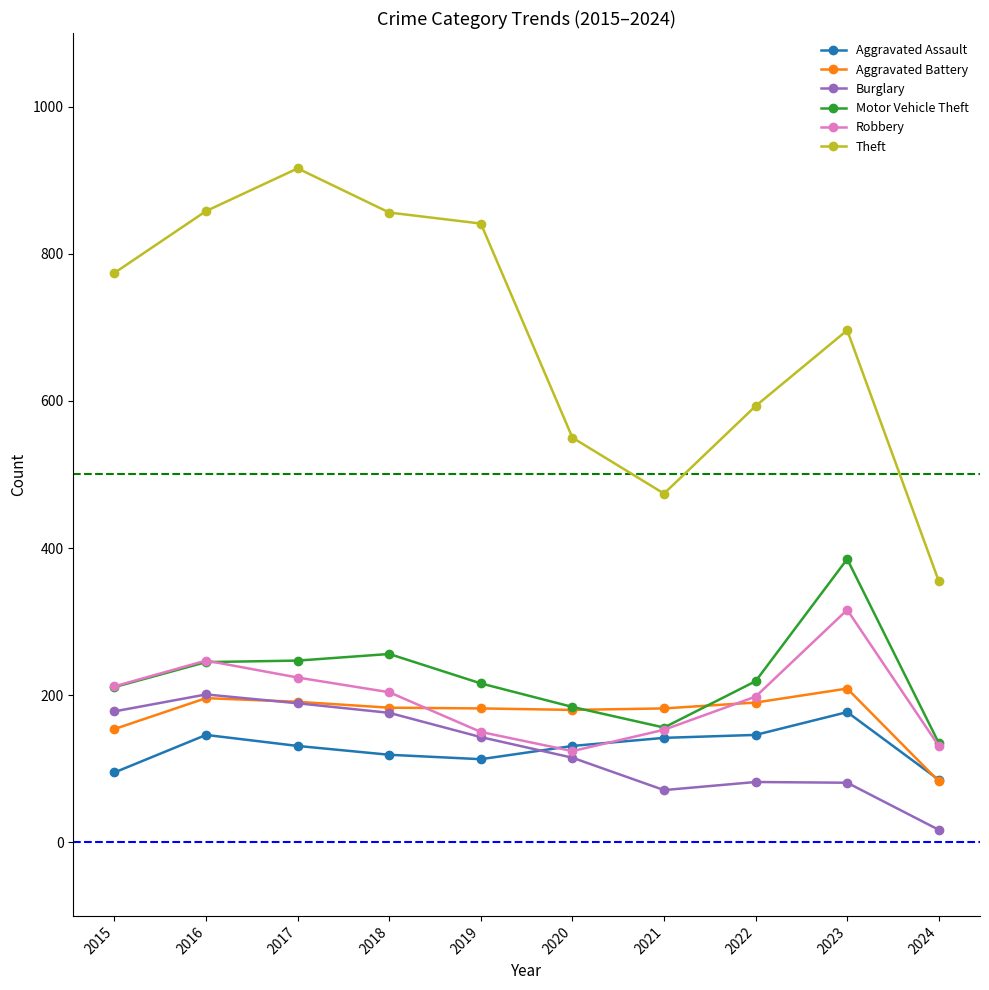

Is this an area chart (filled region under the line)?

No